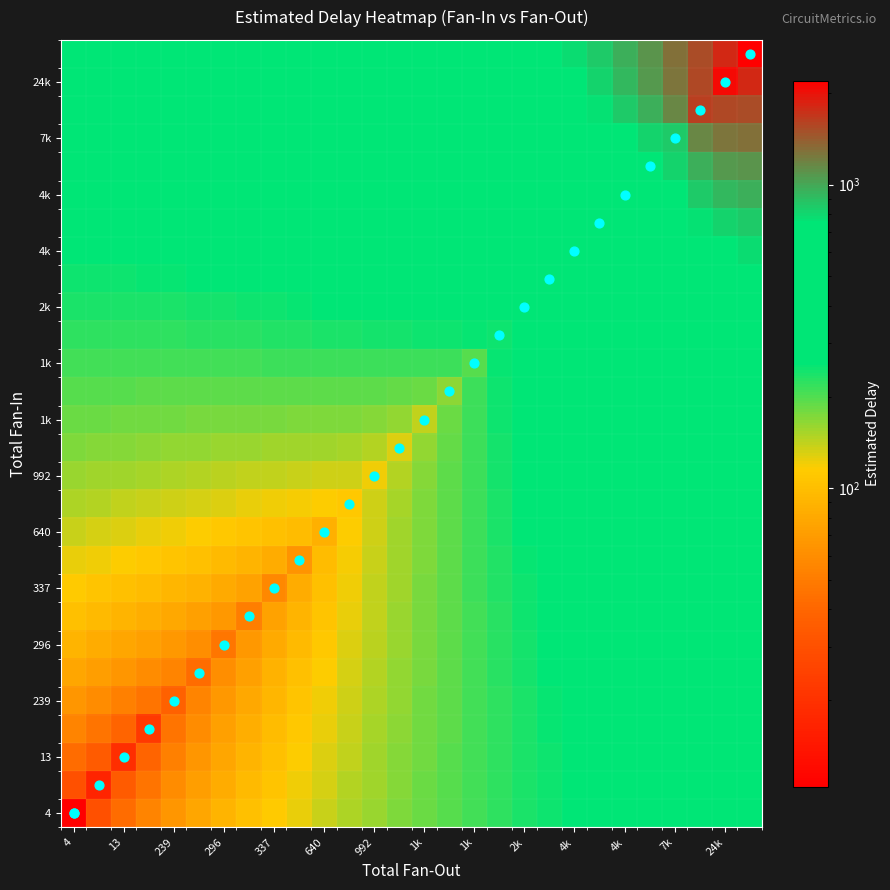

Count the number of data series in this chart.

28